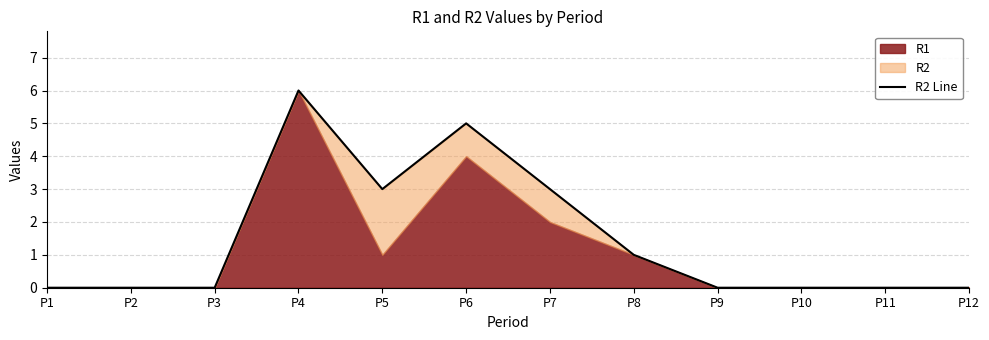

What is the difference between the maximum and minimum values?

6